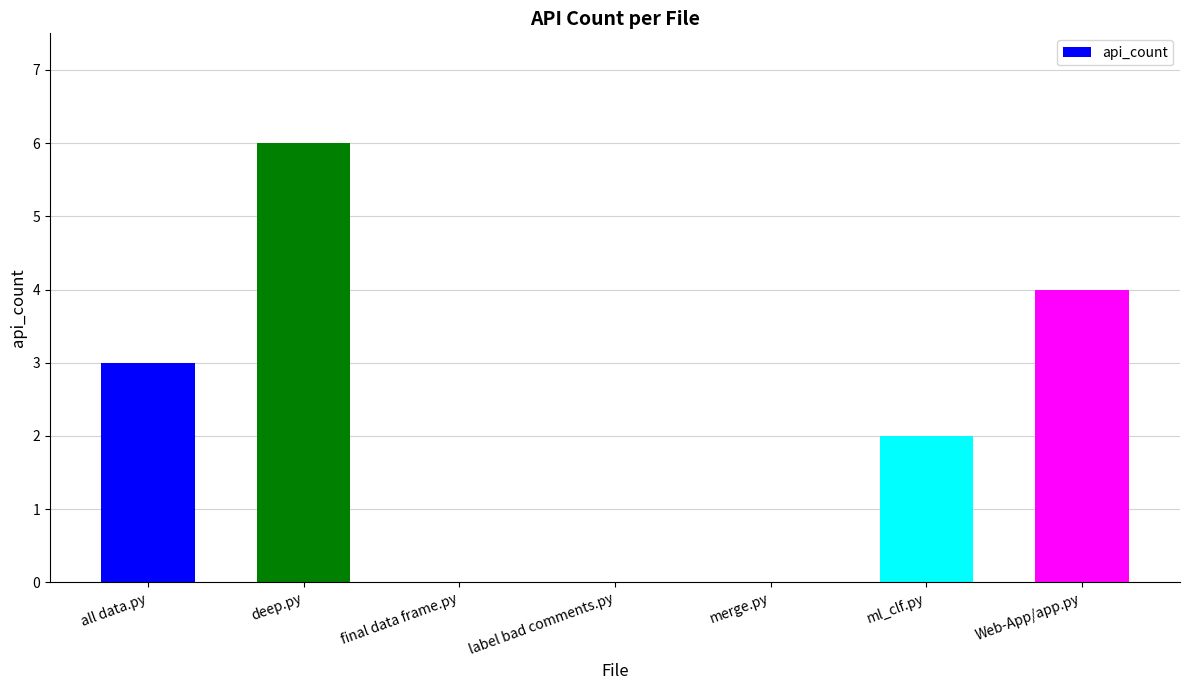

What is the sum of the values at all data.py and final data frame.py?

3